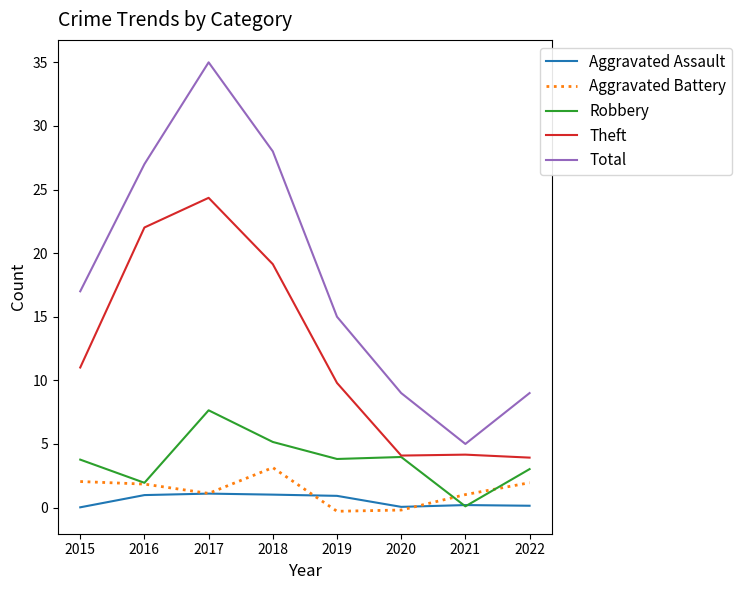

Which series changed the most between 2020 and 2022?

Aggravated Battery